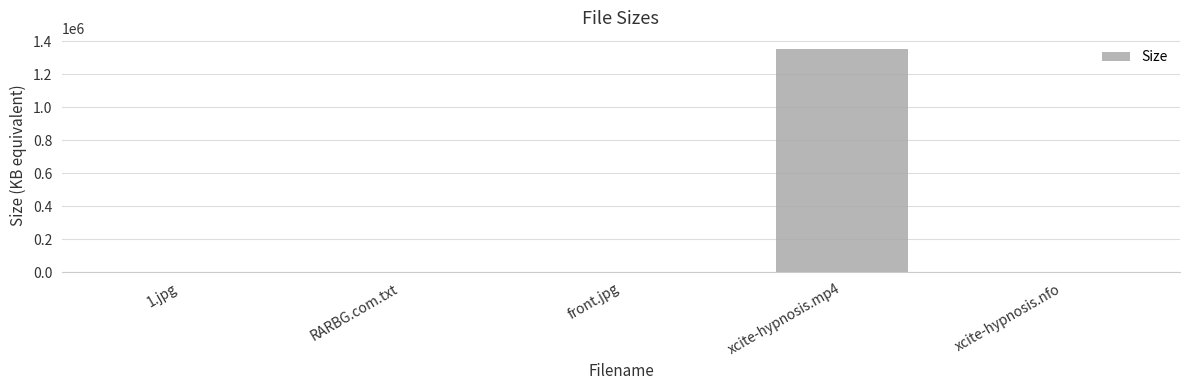

What is the greatest value displayed?

1352734.7